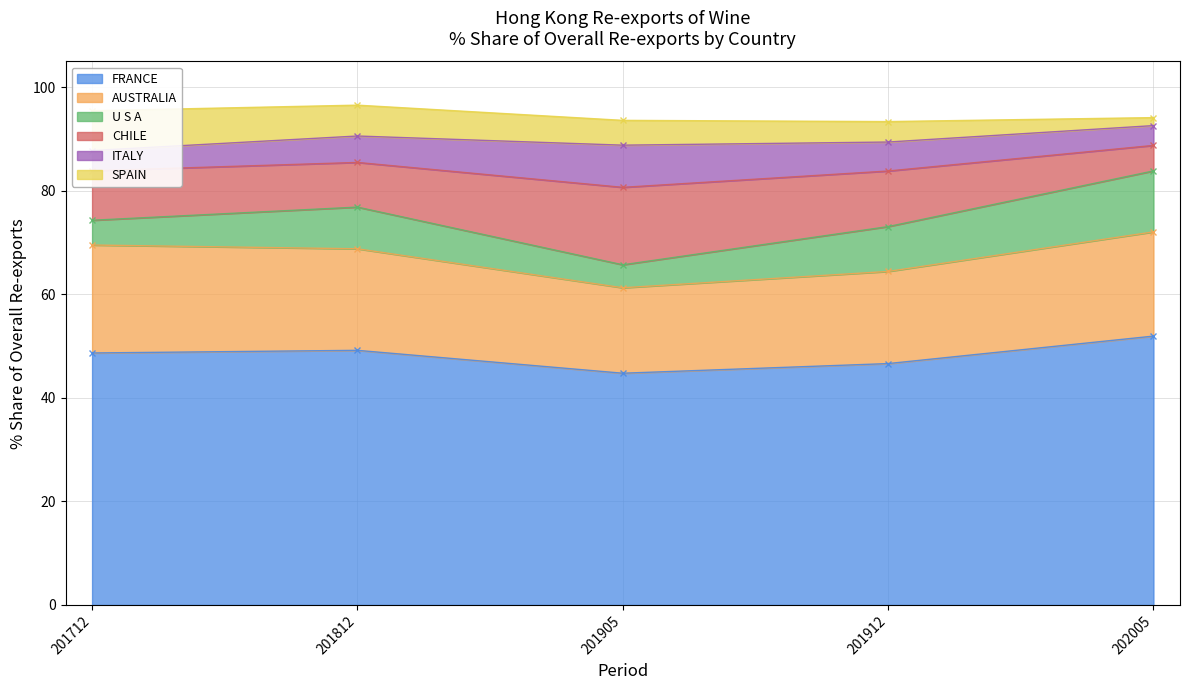

What is the highest value of the CHILE series?

15.0